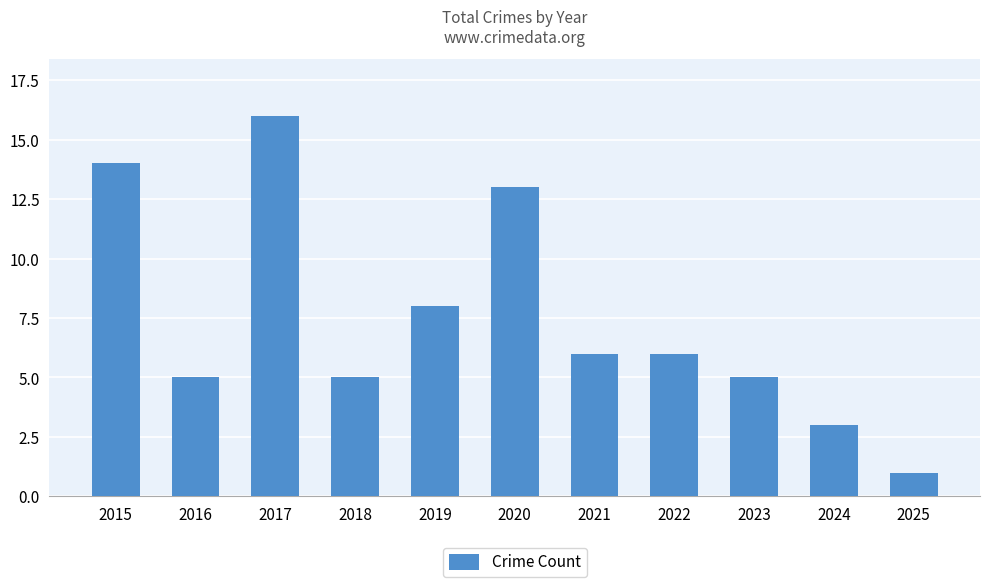

What is the greatest value displayed?

16